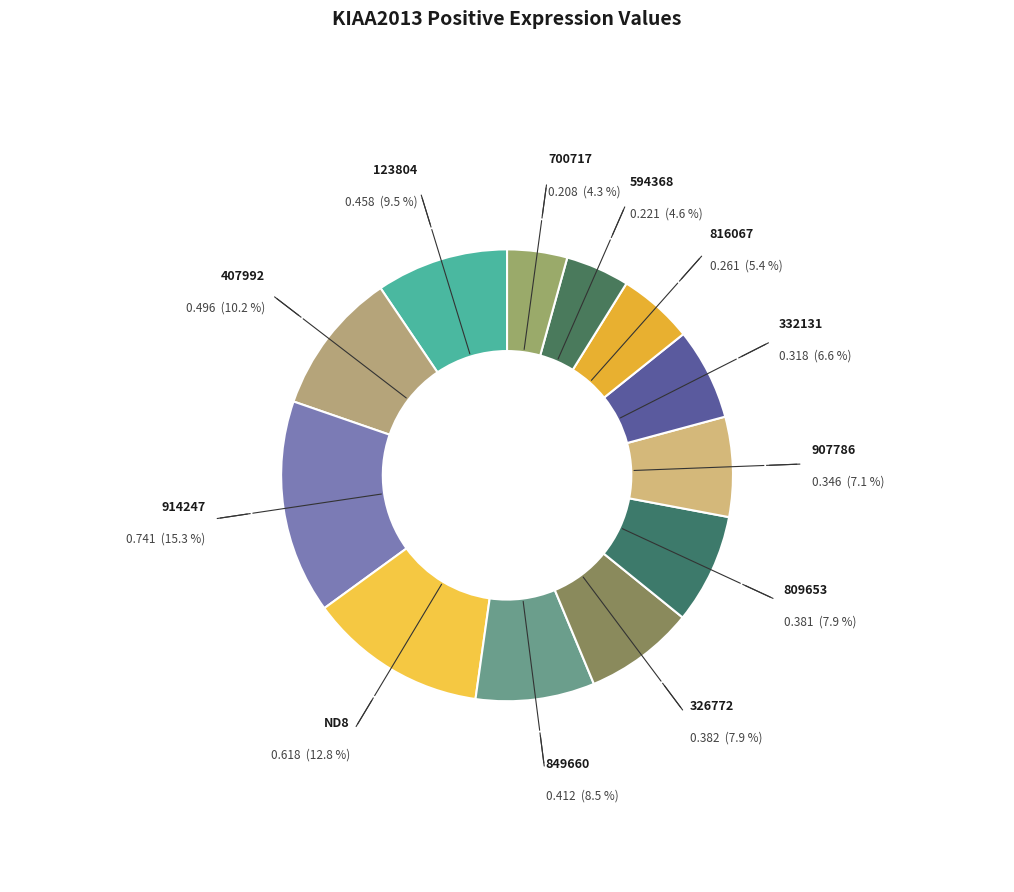

Between 123804 and ND8, which is larger?

ND8